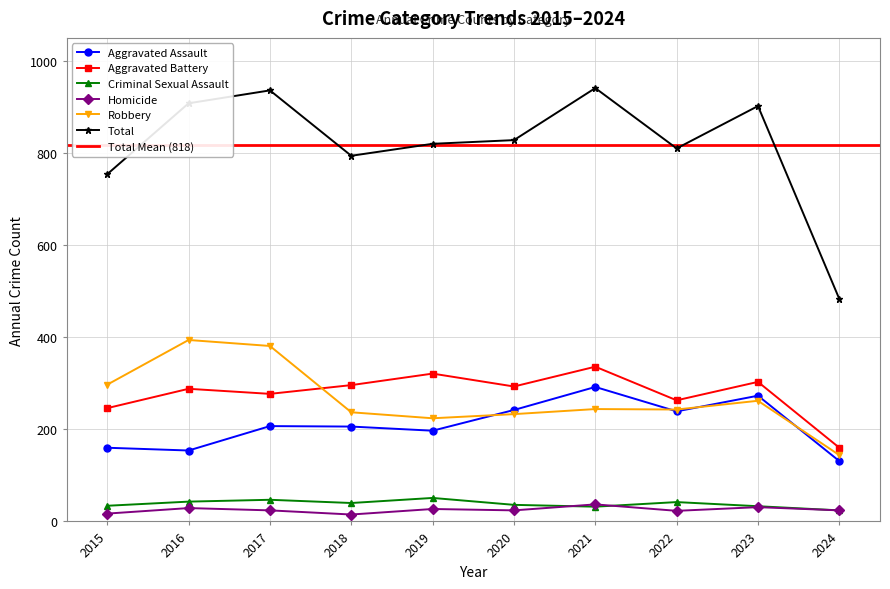

What is the sum of the Aggravated Assault values at 2021 and 2019?

489